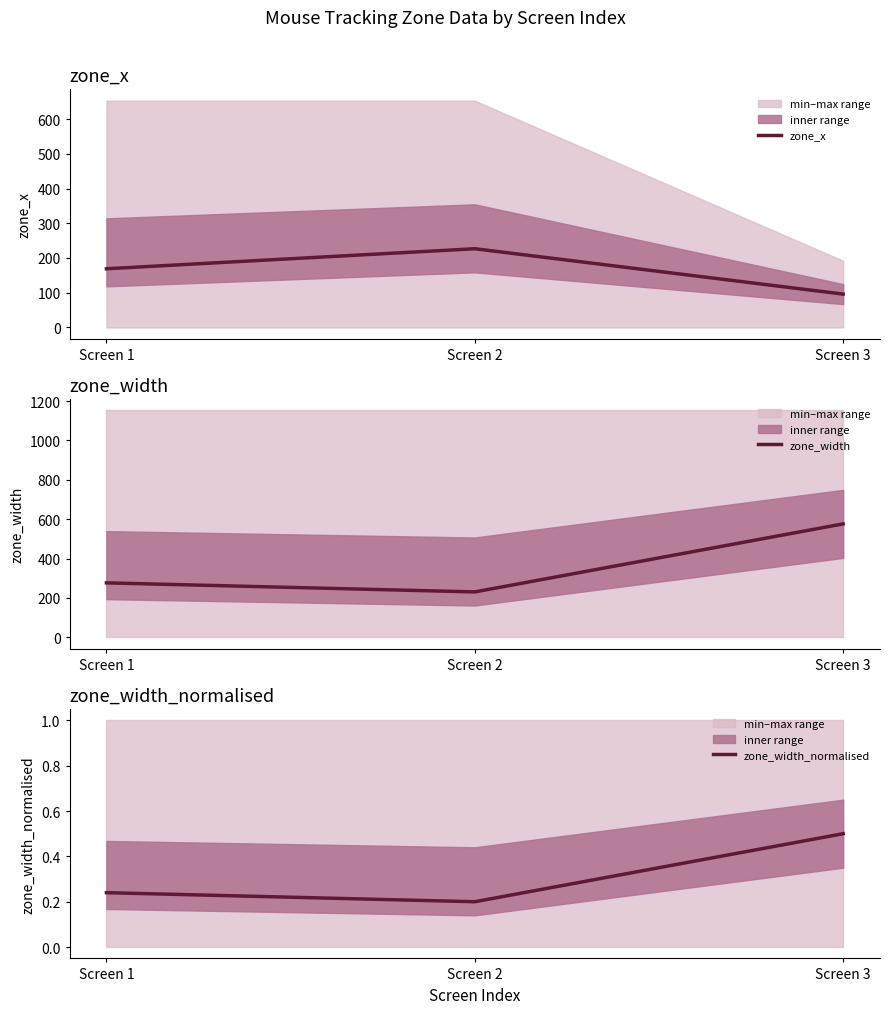

How many values in the zone_width series are below 276?

1